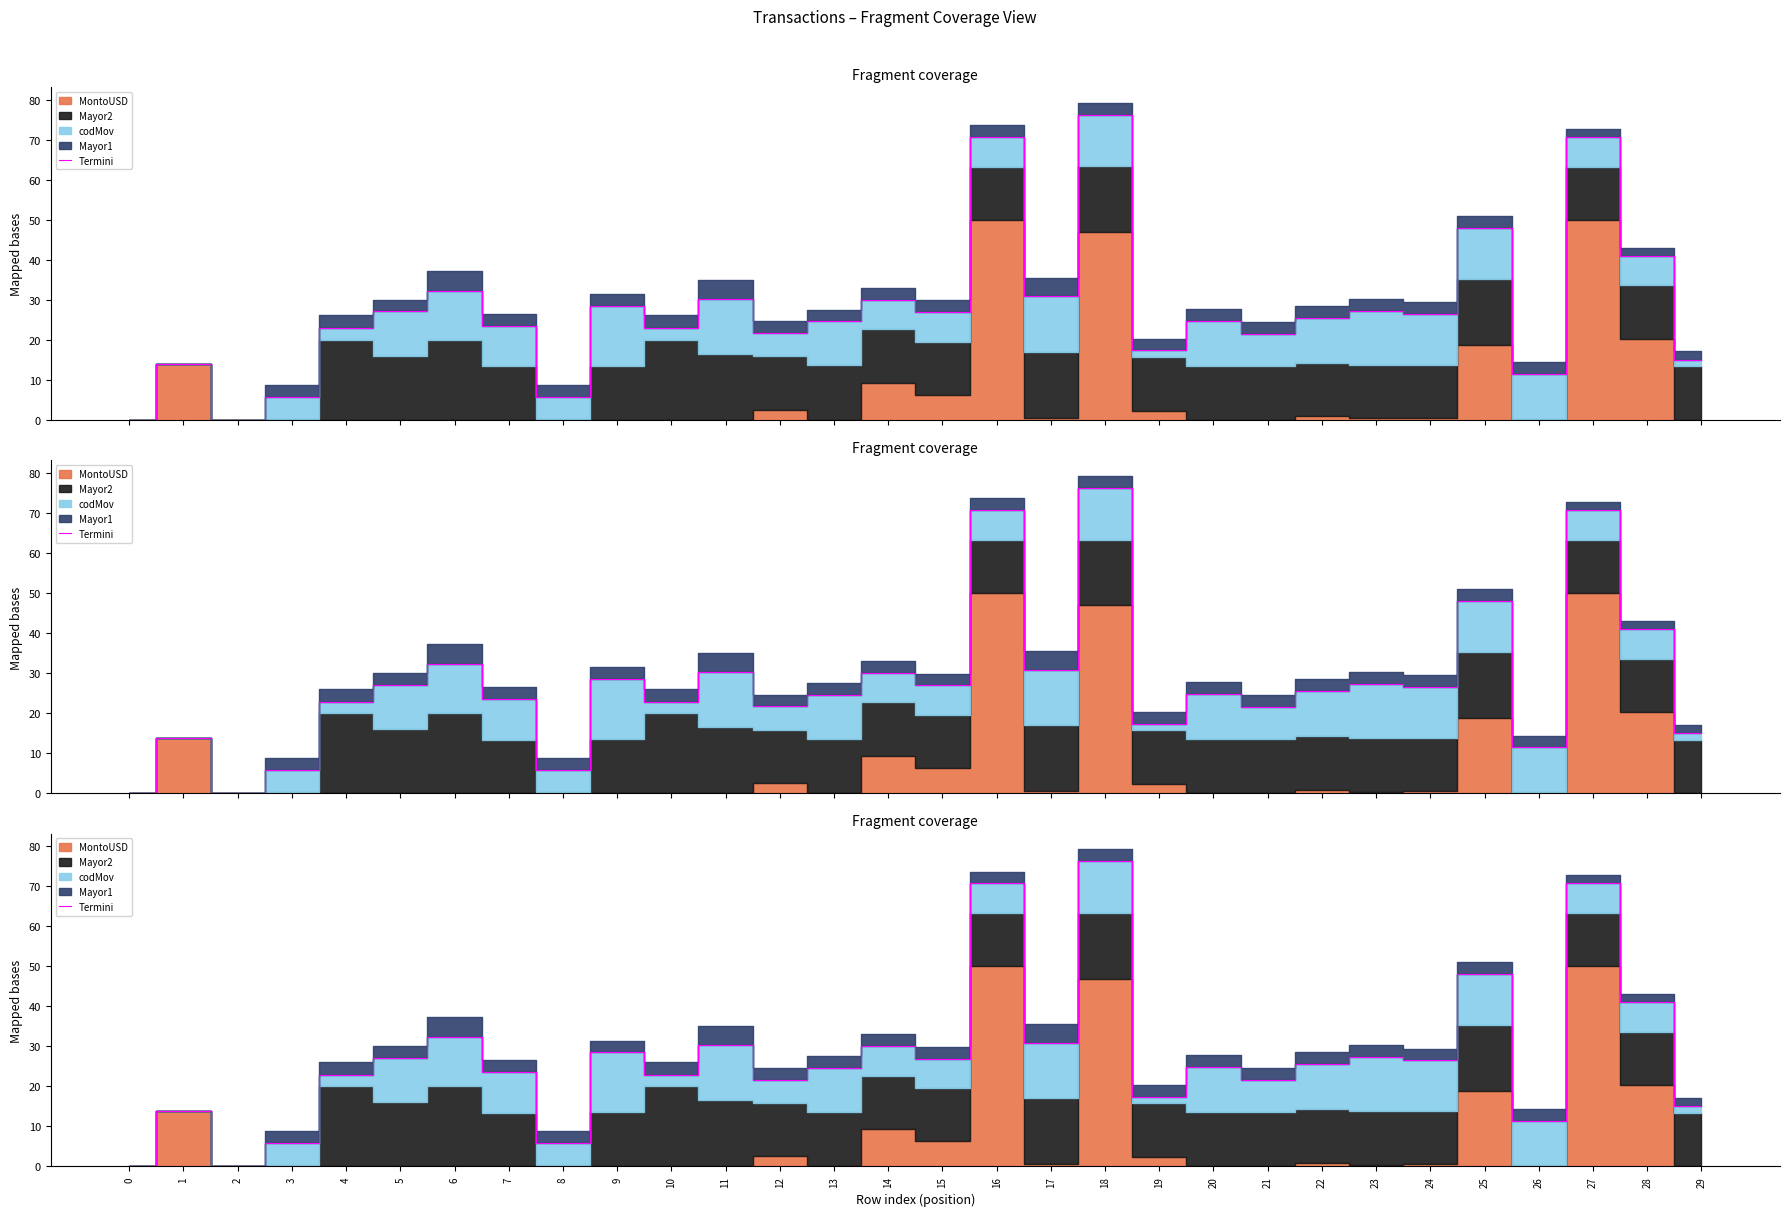

True or false: the data shows 17.4 at 19.

True